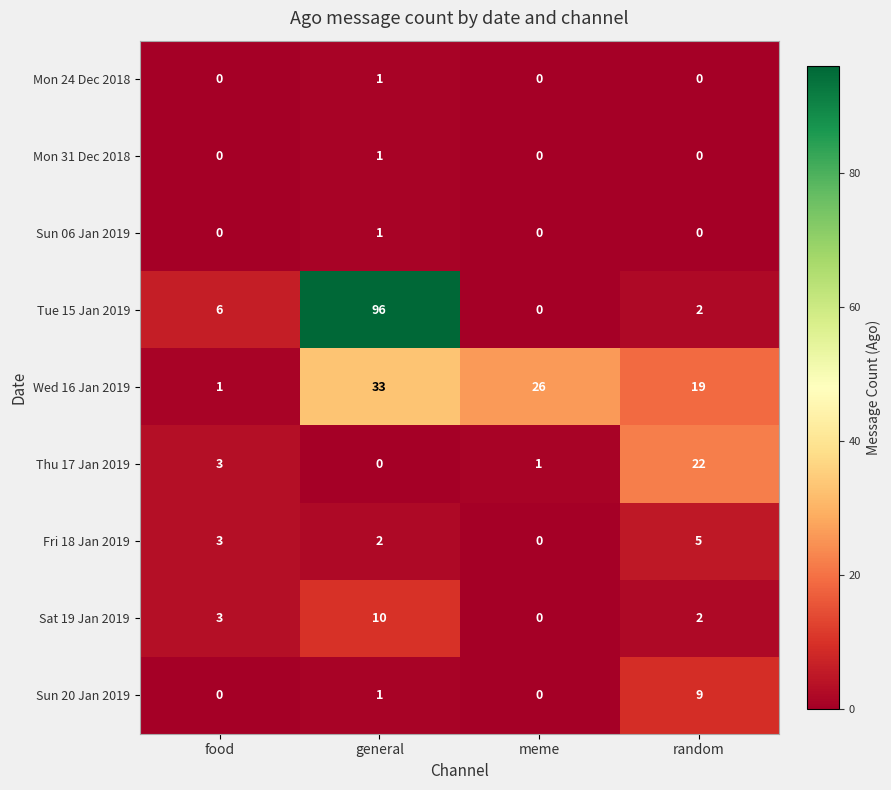

Read the Wed 16 Jan 2019 value at random, to the nearest 5.

20